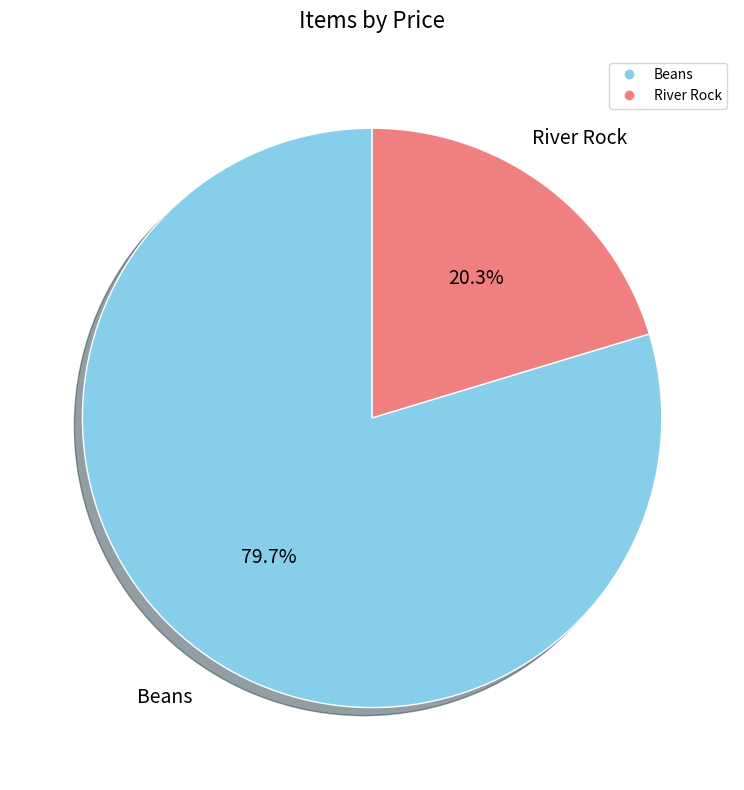

What is the largest slice in the pie chart?

Beans